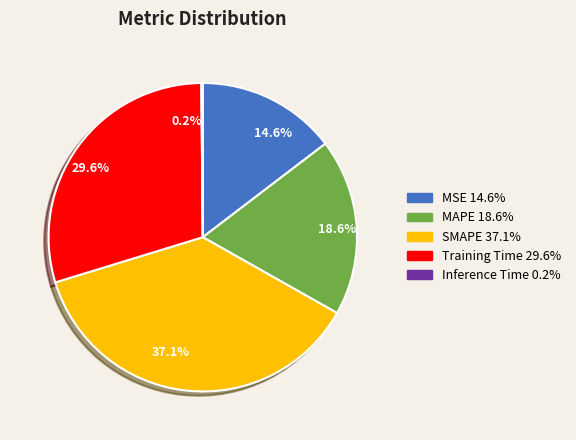

True or false: Training Time accounts for 30% of the total.

True